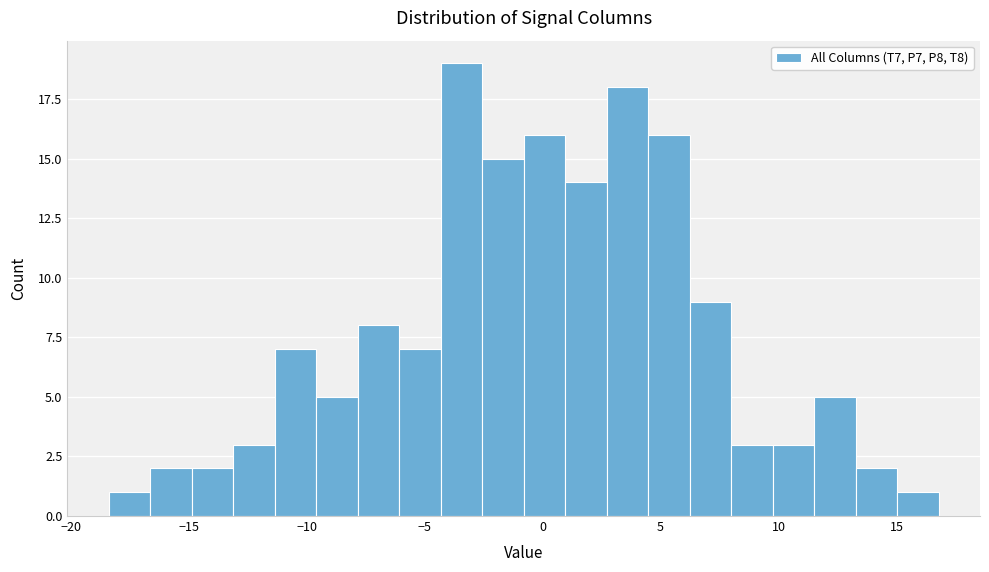

Around what value on the x-axis is the tallest bar? Give the approximate position of its centre, as read against the axis.

-3.5